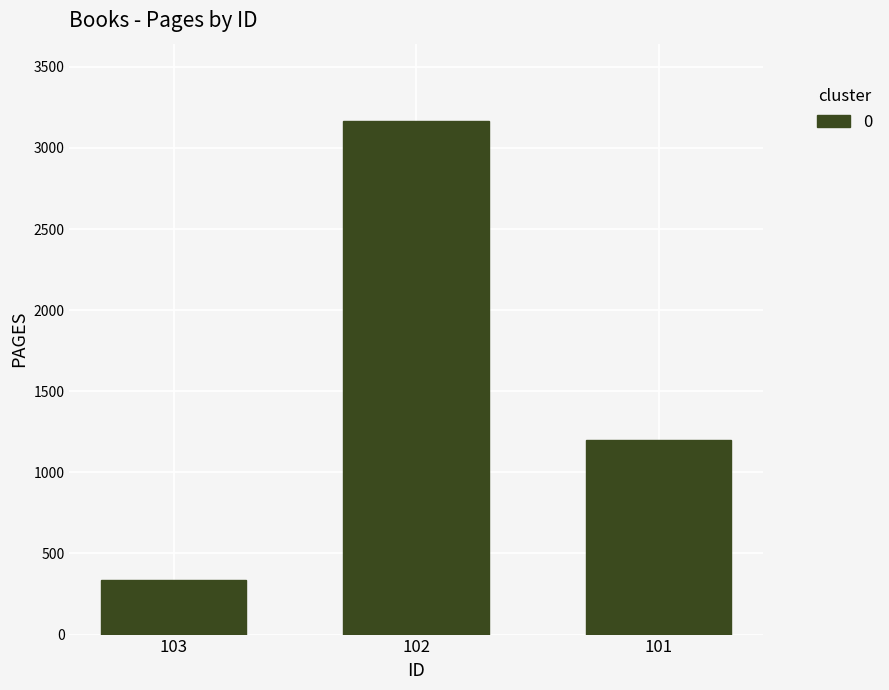

What is the change in value from 102 to 101?

-1968